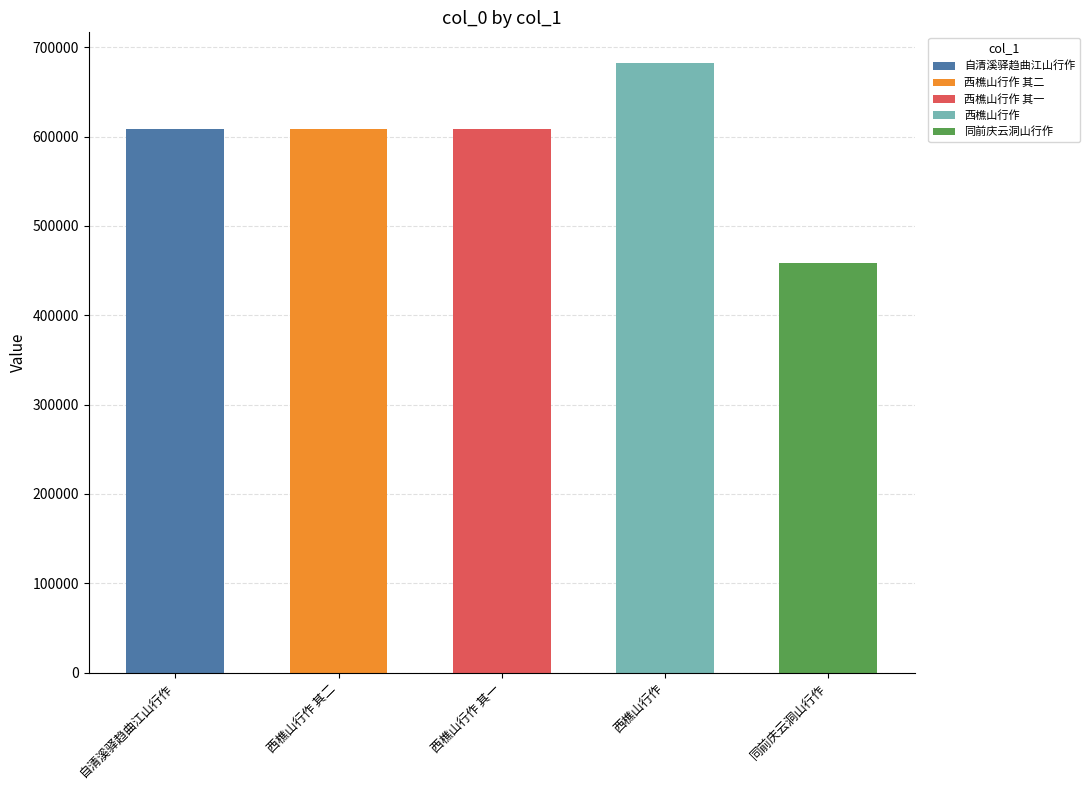

The chart shows a value of 682454 at 西樵山行作. True or false?

True